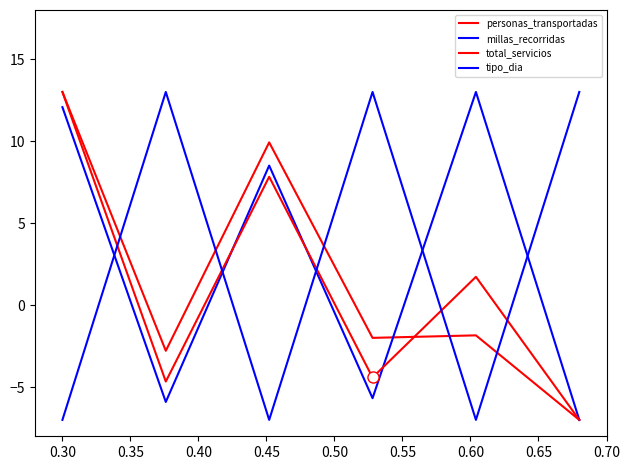

Which series has the largest range (max minus min)?

personas_transportadas